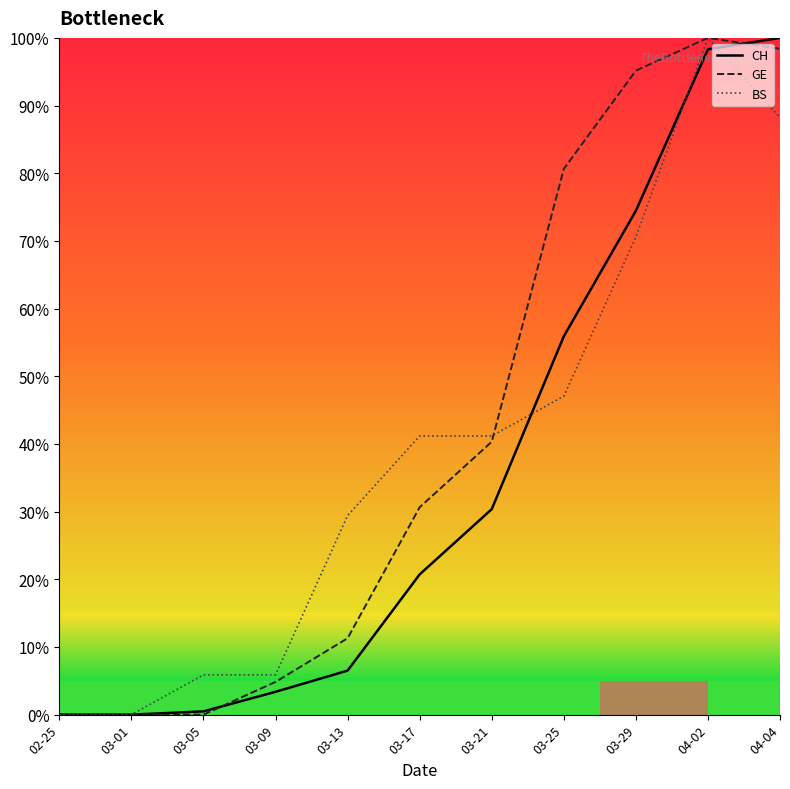

Is it true that GE equals 33.0 at 03-05?

False